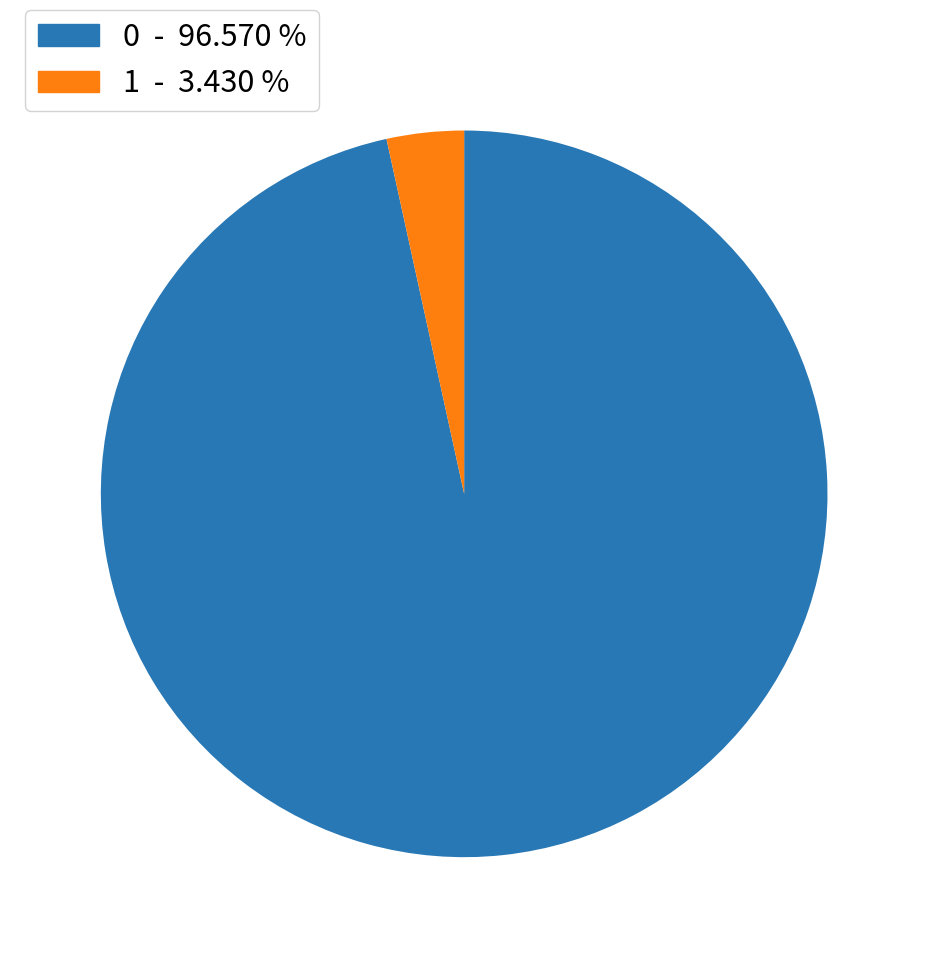

Is 0 the majority of the pie?

Yes